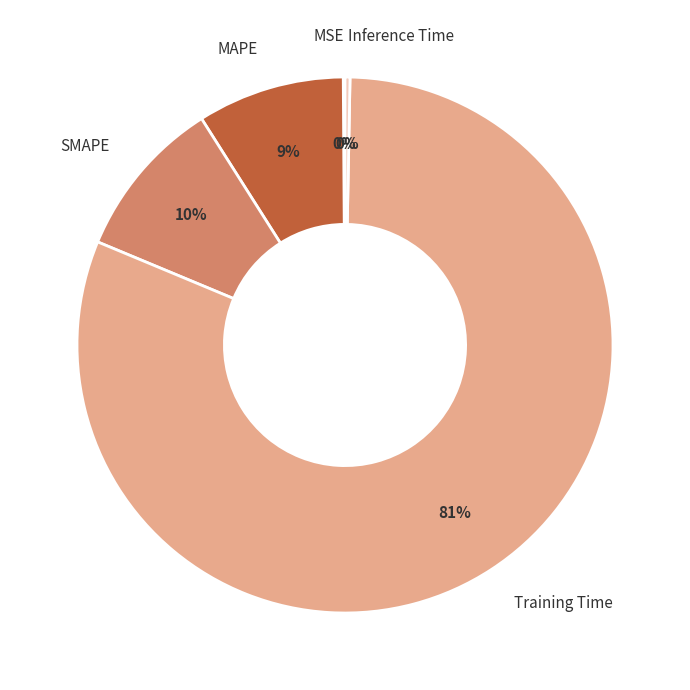

Which slice is the largest?

Training Time